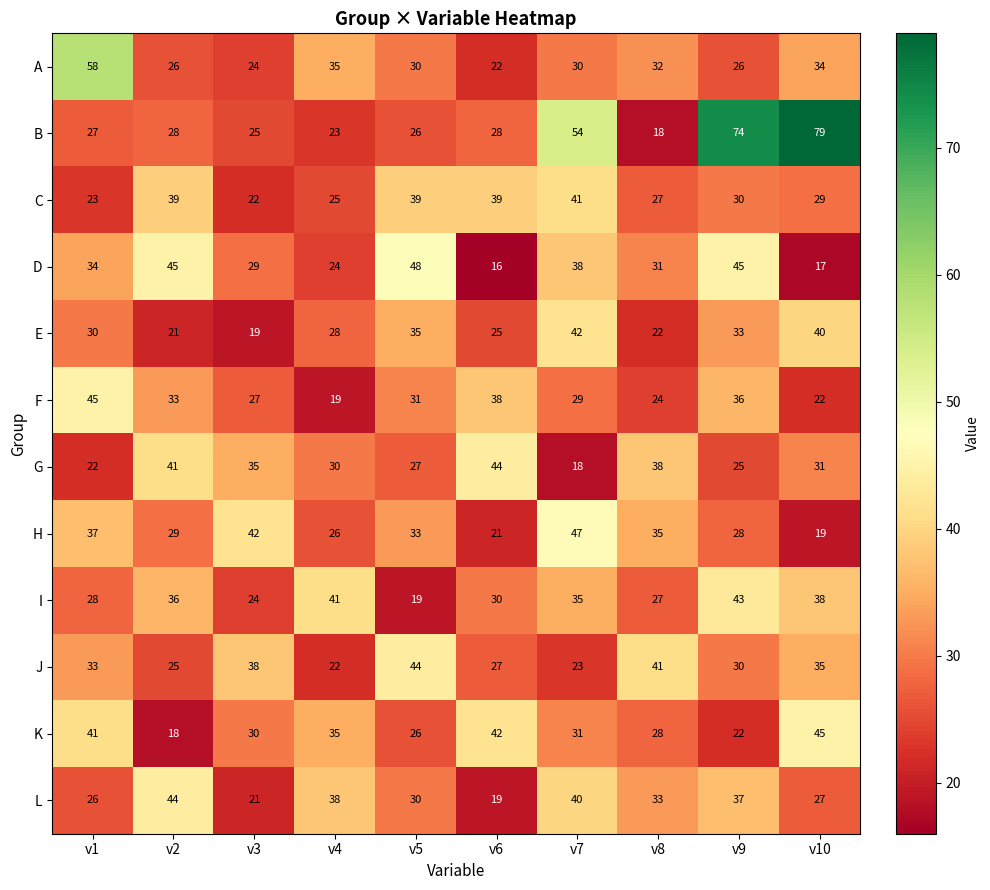

Which series changed the most between v1 and v5?

A